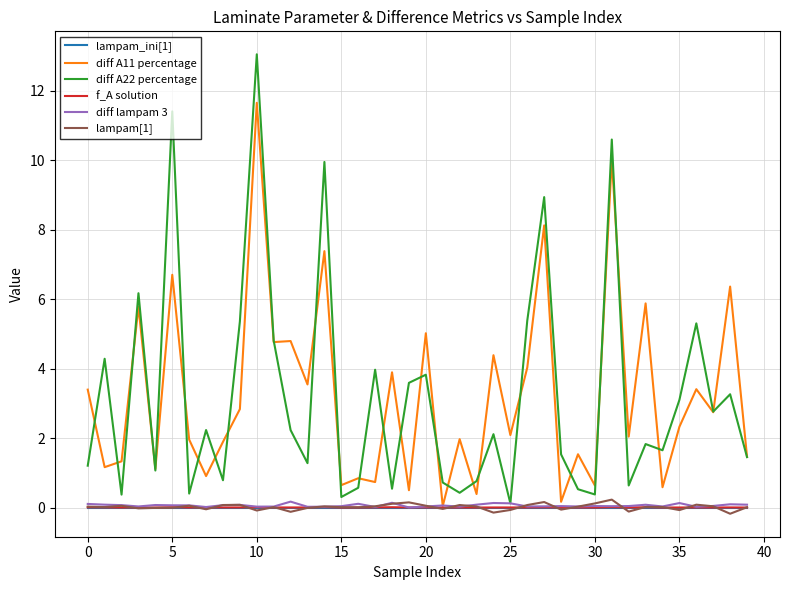

What is the maximum value shown in the chart?

13.1